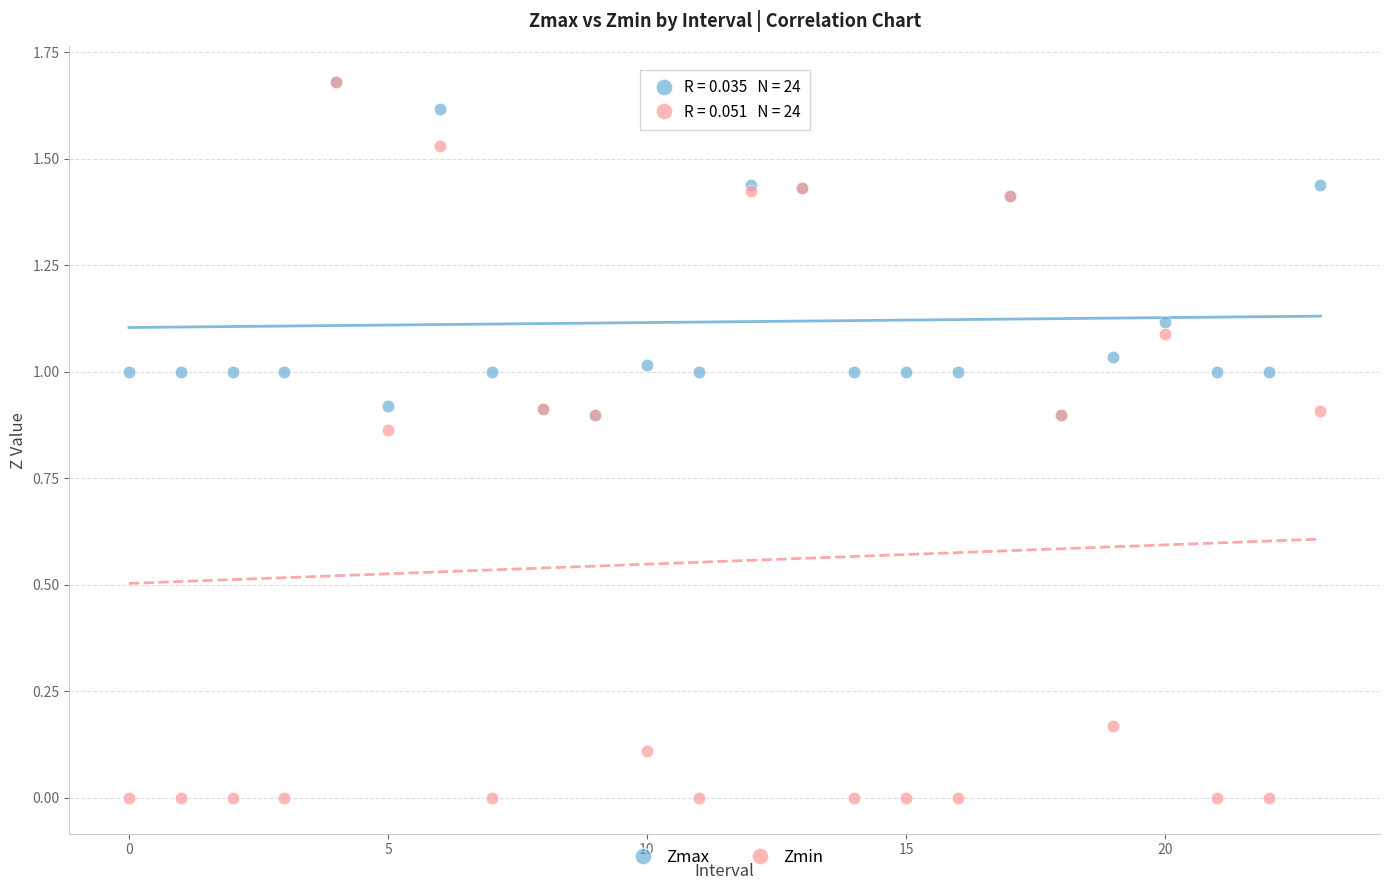

What are all the series names shown in the legend?

Zmax, Zmin